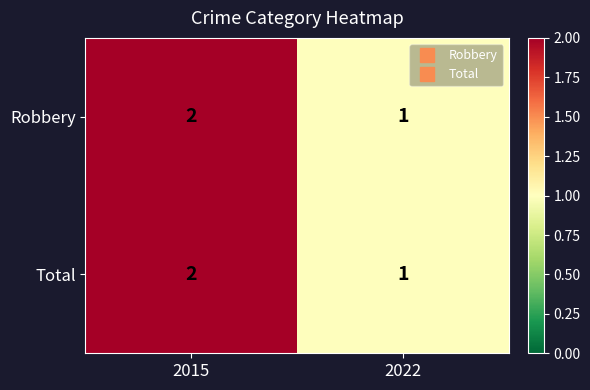

What is the sum of the Robbery values at 2022 and 2015?

3